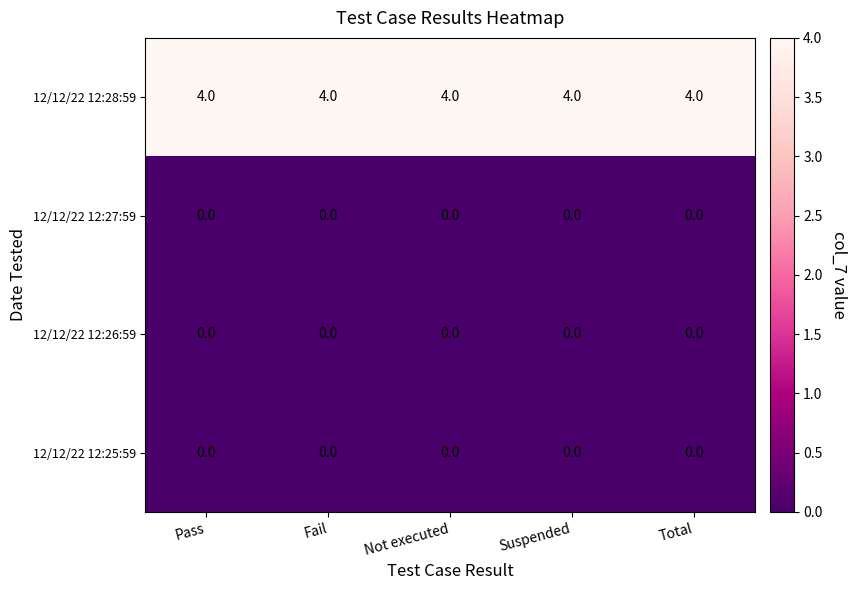

The value of 12/12/22 12:28:59 at Fail is 2. True or false?

False